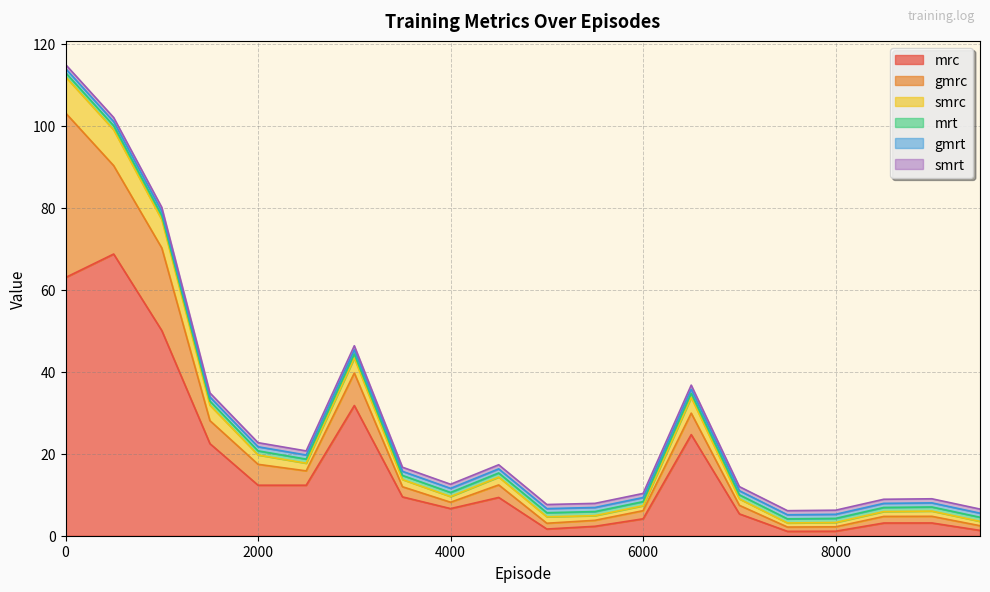

How many lines are shown in the chart?

6